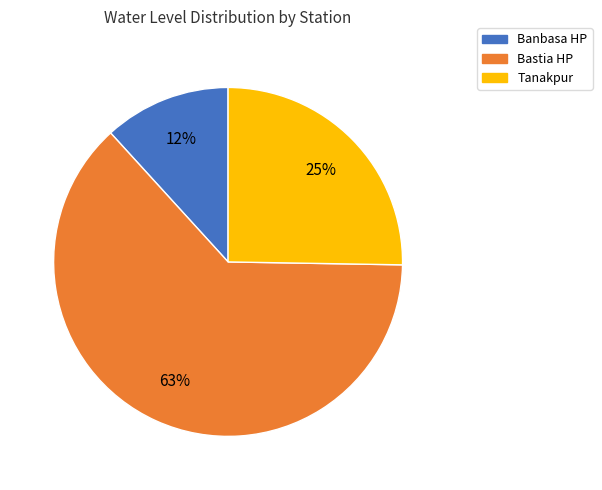

Does Bastia HP account for over 50% of the chart?

Yes